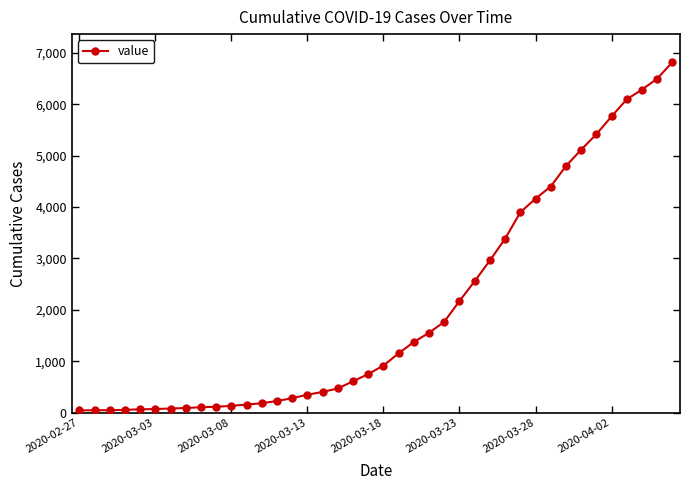

What is the maximum value shown in the chart?

6822